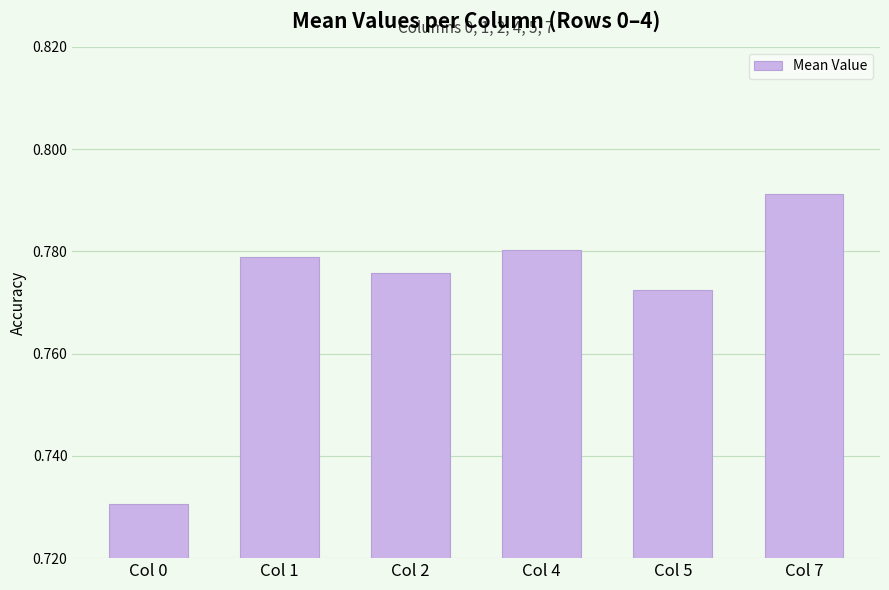

What is the difference between the maximum and minimum values?

0.1